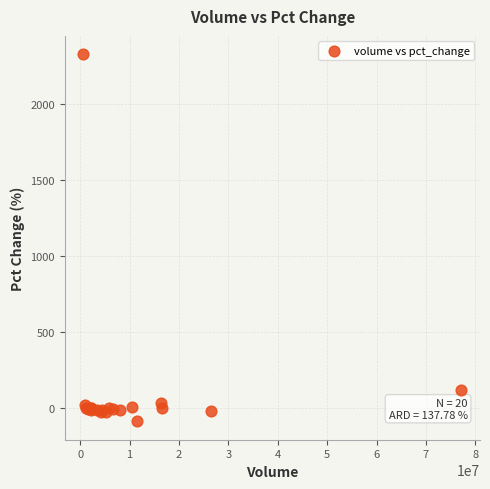

What Y value in the scatter plot is closest to 1120?

115.8